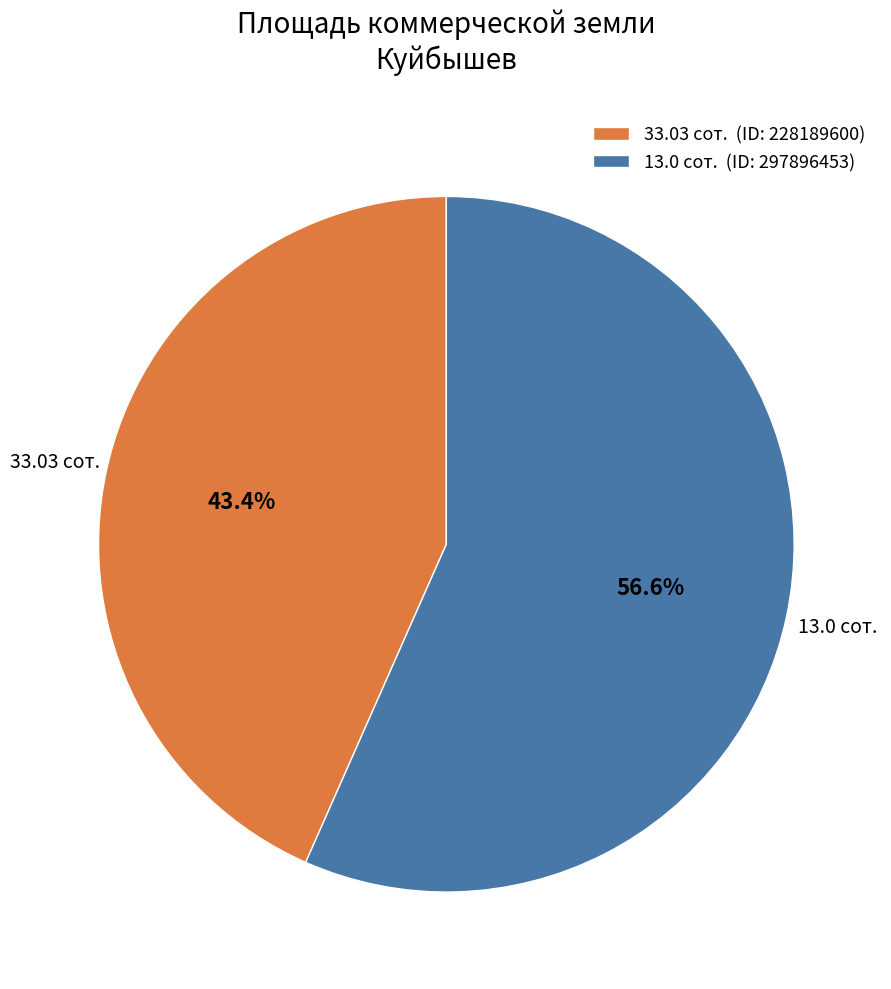

To the nearest percent, what is the combined percentage of 13.0 сот. and 33.03 сот.?

100%